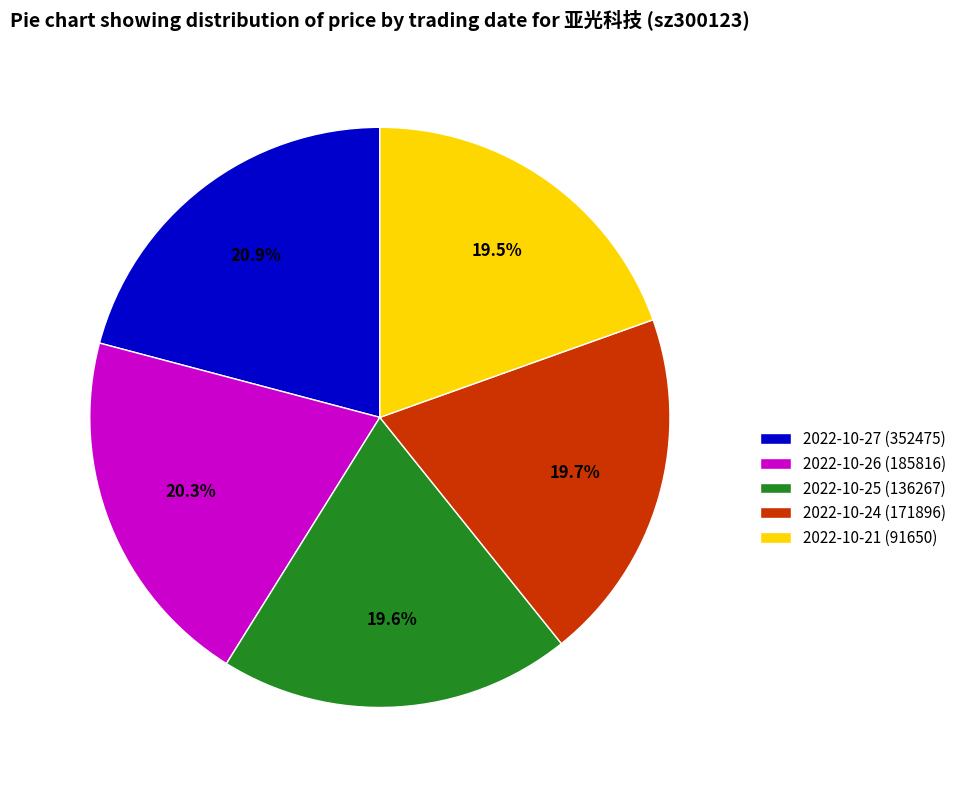

What percentage is NOT represented by 2022-10-26 (185816)?

79.7%